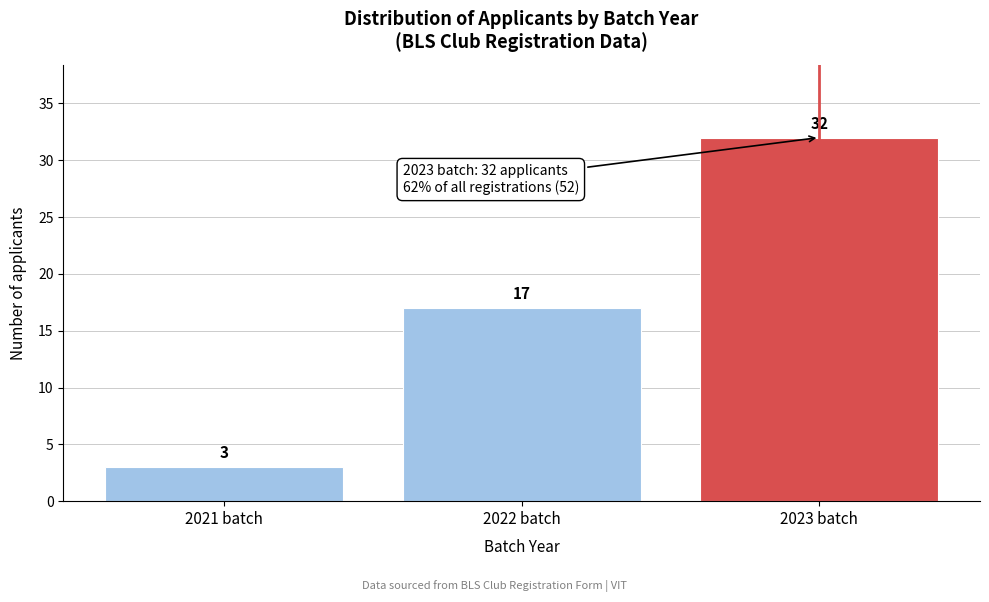

How tall is the bar that spans 2021.5 to 2022.5 on the x-axis?

17